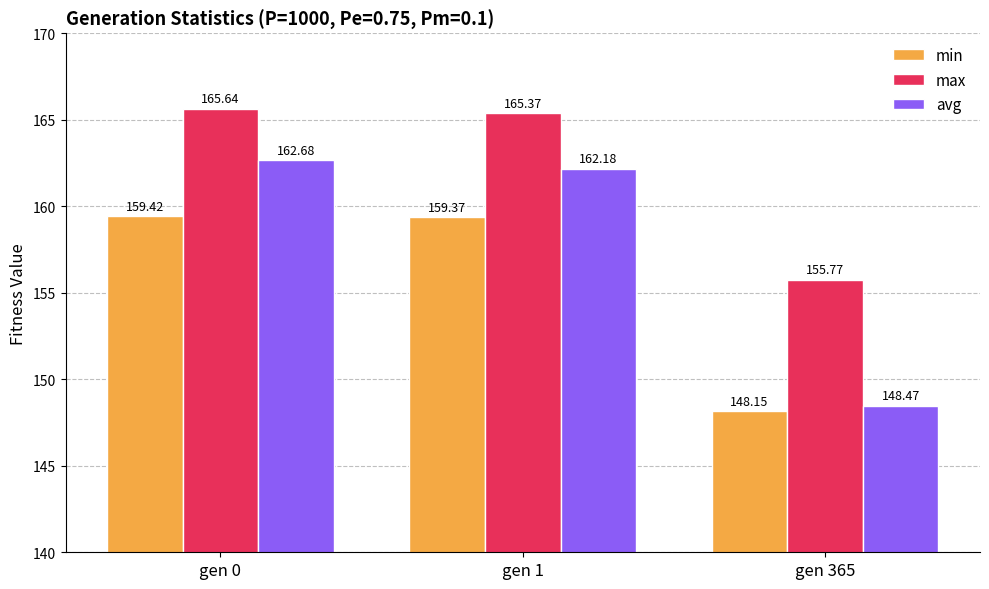

How many categories are shown in the chart?

3